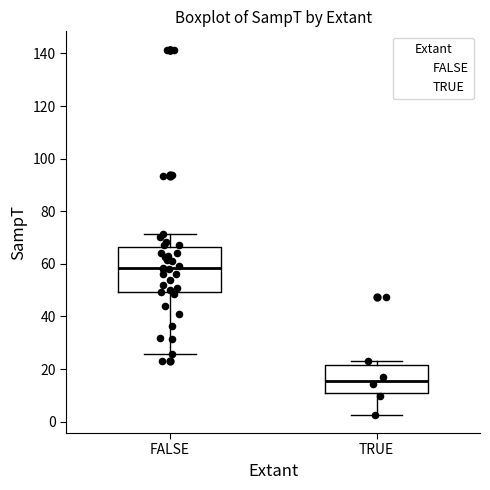

Which box is the tallest, from its lower edge to its upper edge?

FALSE